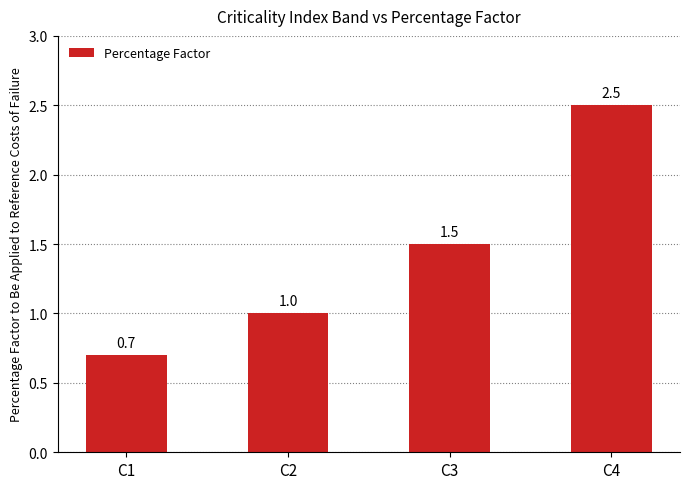

The chart shows a value of 0.3 at C2. True or false?

False